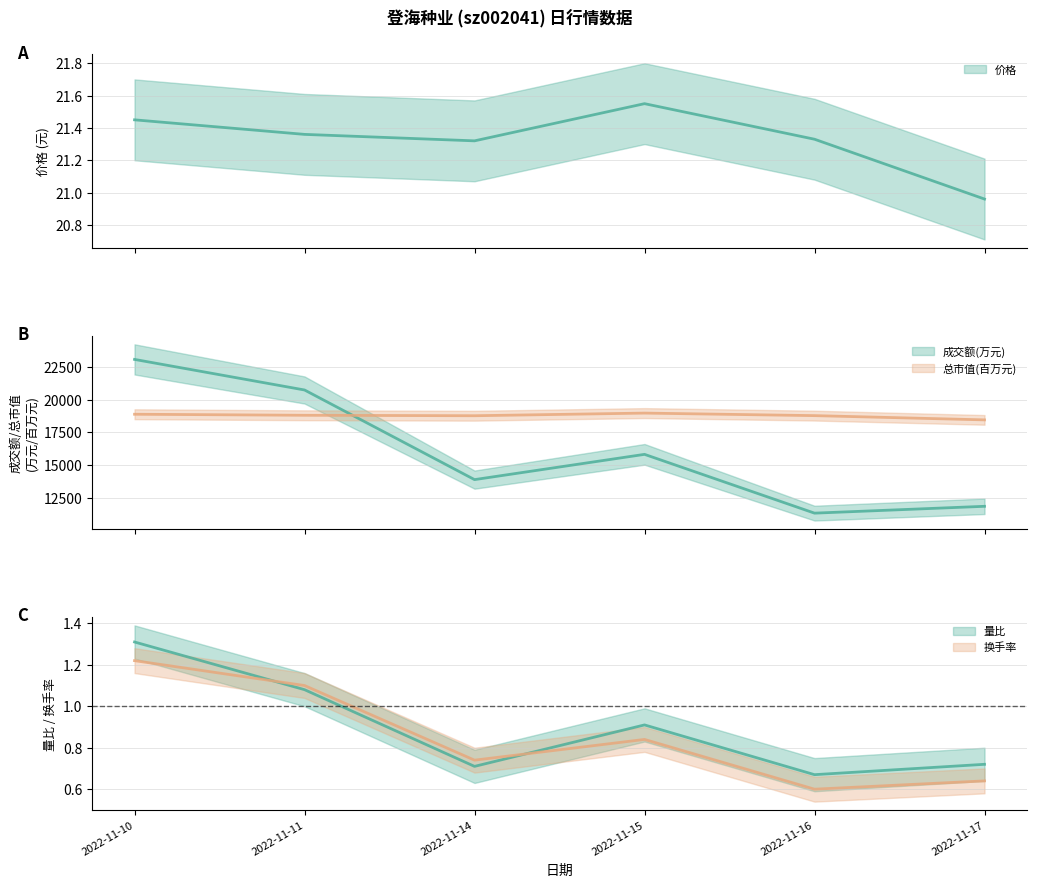

Is it true that 换手率 equals 1.1 at 2022-11-17?

False